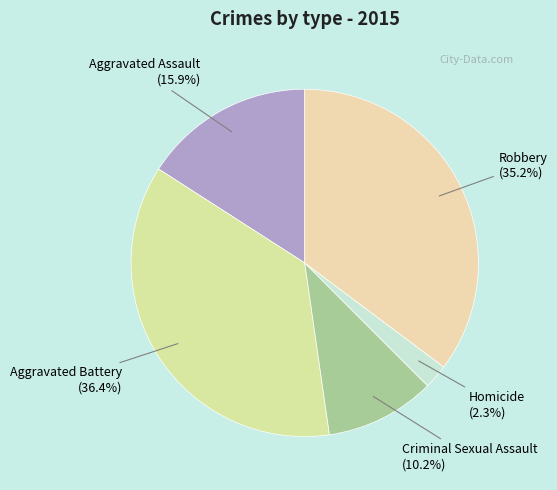

How many slices are in this pie chart?

5